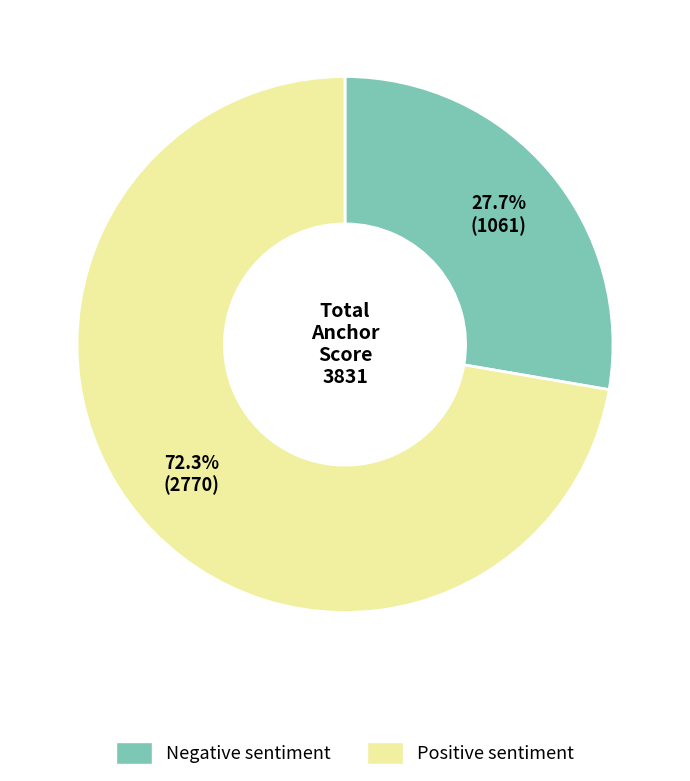

What is the smallest slice in the pie chart?

Negative sentiment